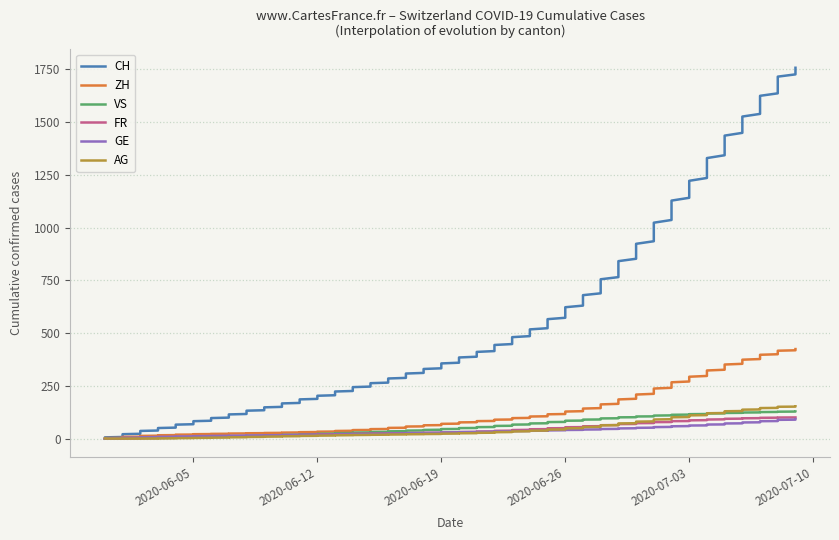

What is the label of the 1st point from the left?

2020-05-31